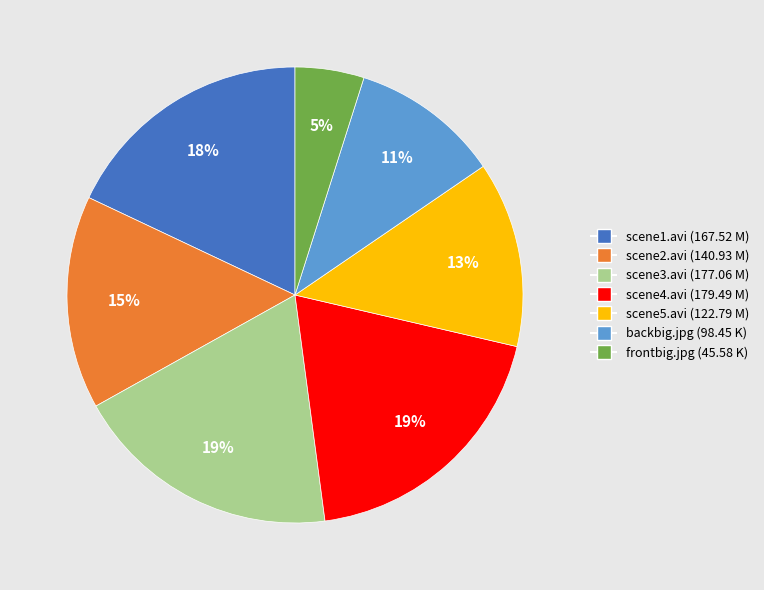

To the nearest percent, what is the average slice percentage?

14%